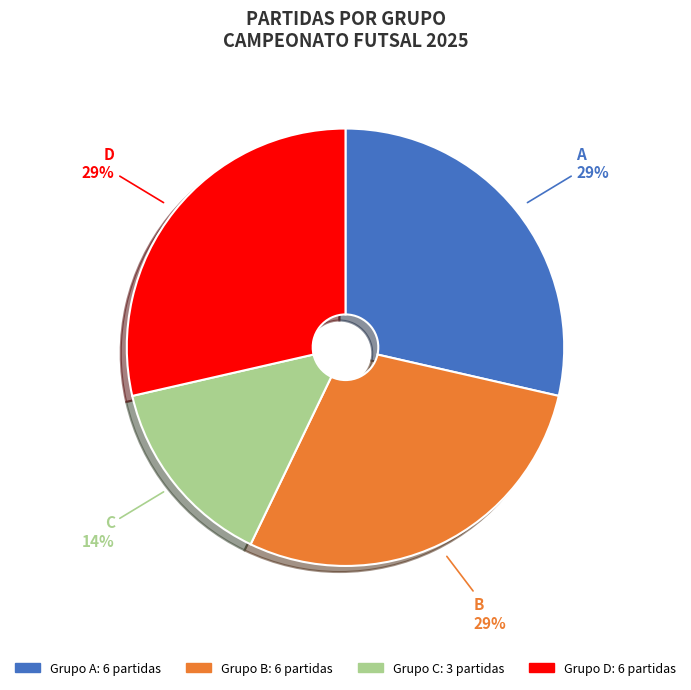

Does any single category account for the majority?

No